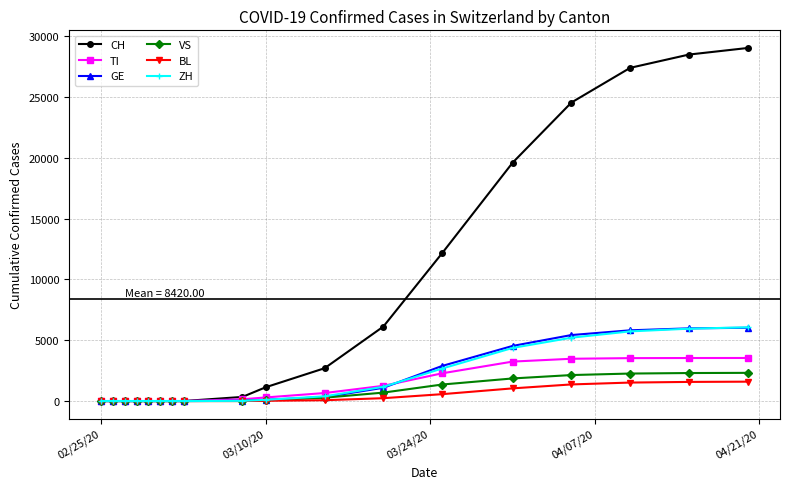

Which series has the largest total across all categories?

CH